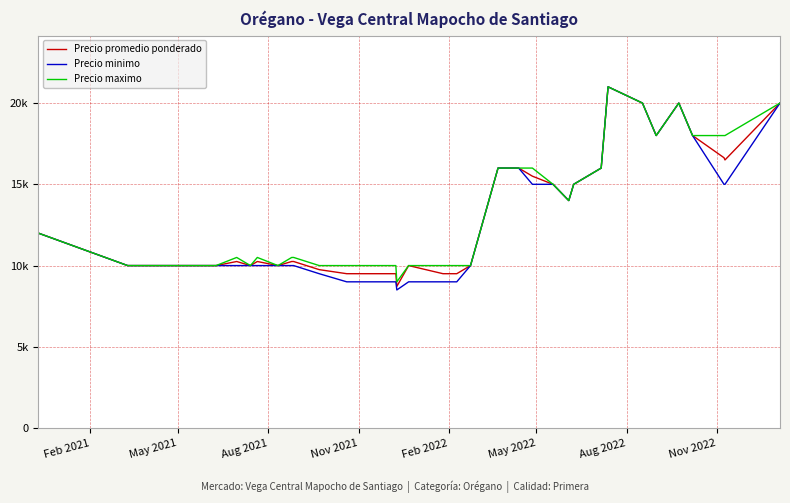

What are all the series names shown in the legend?

Precio promedio ponderado, Precio minimo, Precio maximo